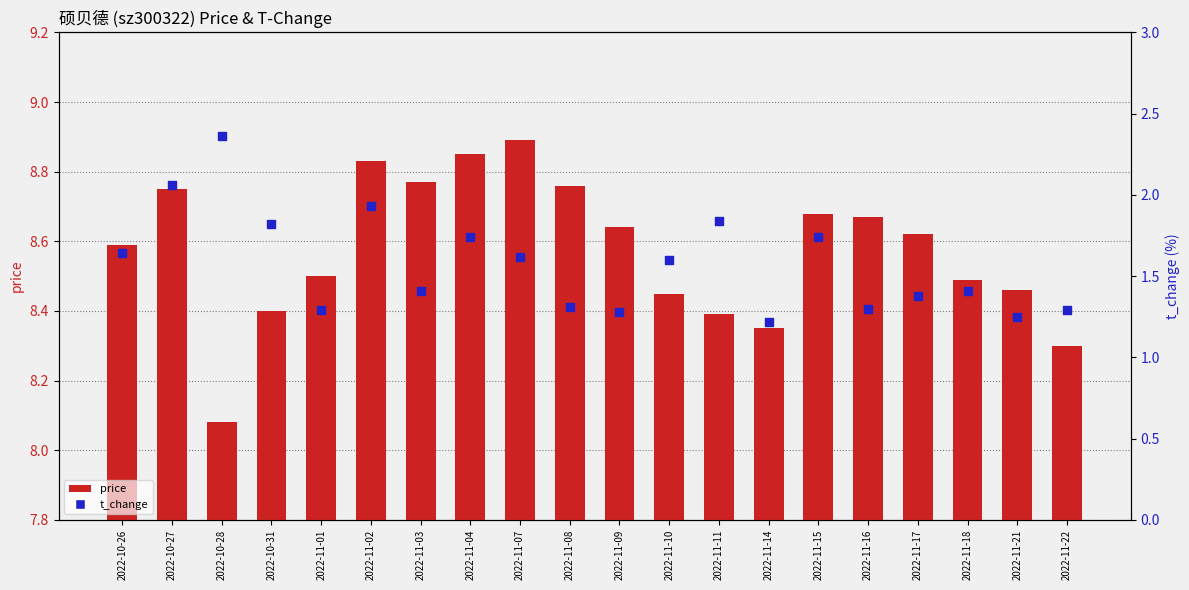

At which category is the sum across all series the highest?

2022-10-27